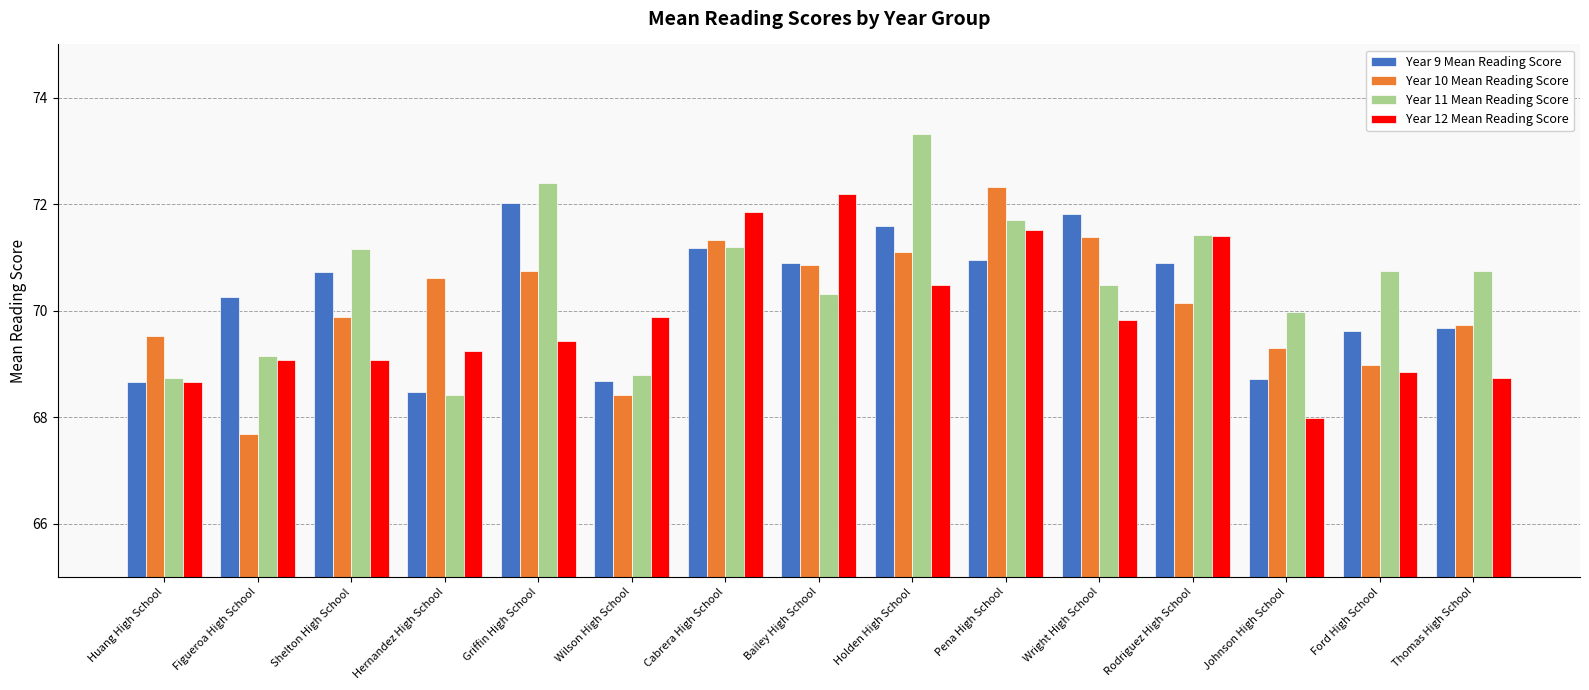

Read the Year 10 Mean Reading Score value at Pena High School.

72.3